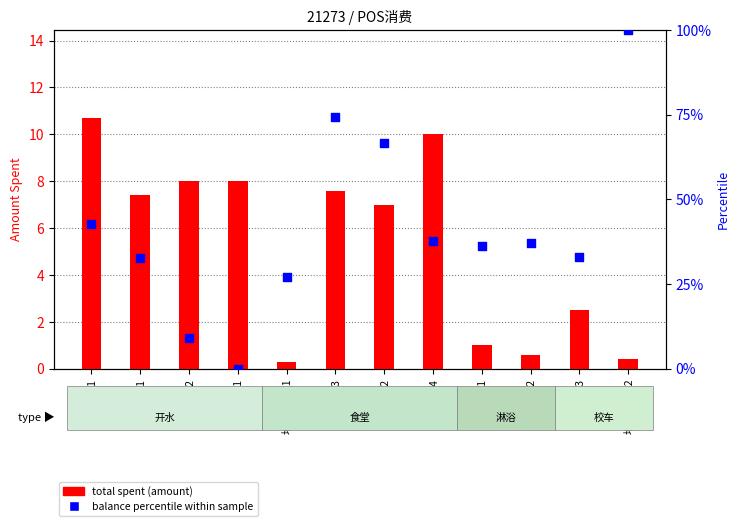

Is the value of balance percentile within sample at 地点232_3 greater than the value of total spent (amount) at 地点91_1?

Yes